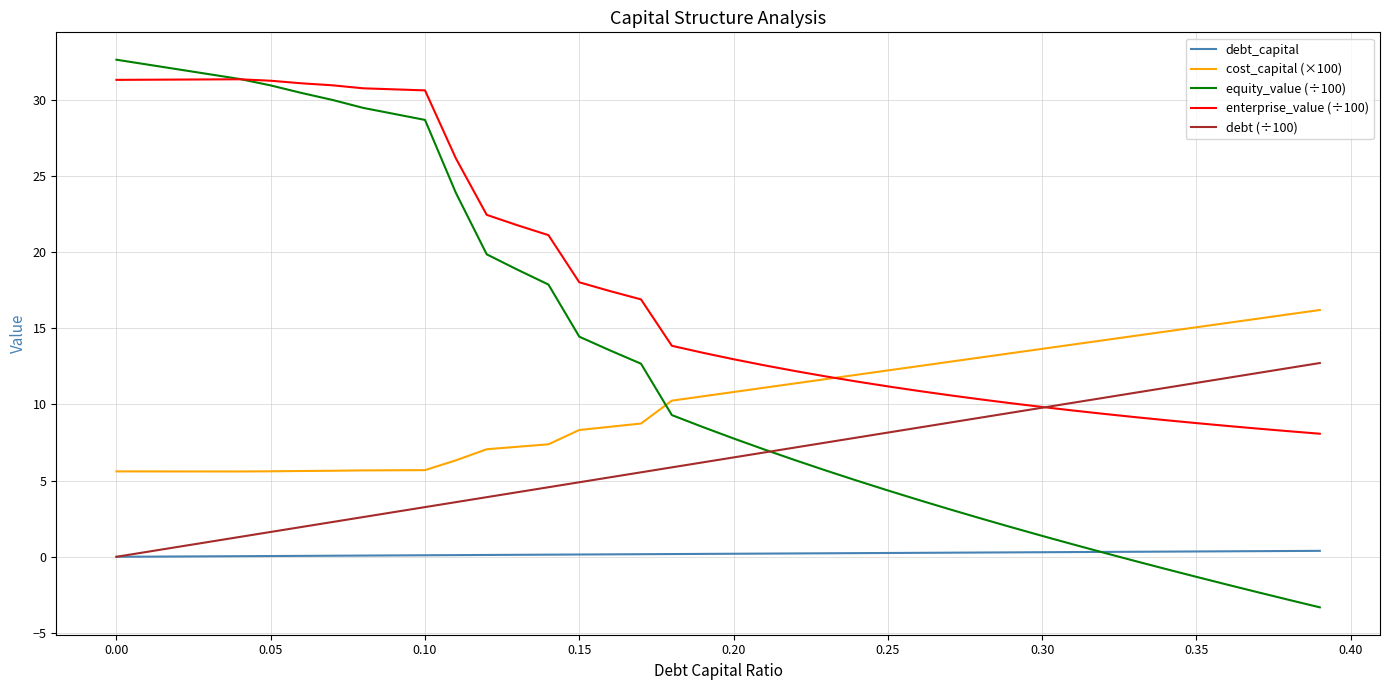

At how many categories does at least one series exceed 0?

40